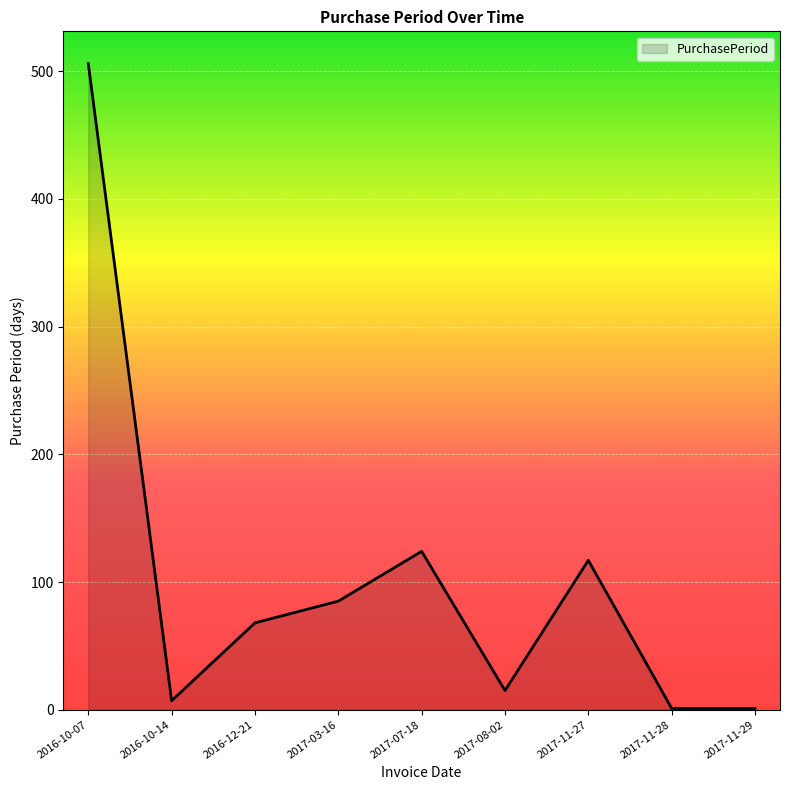

Where is the first local maximum?

2017-07-18